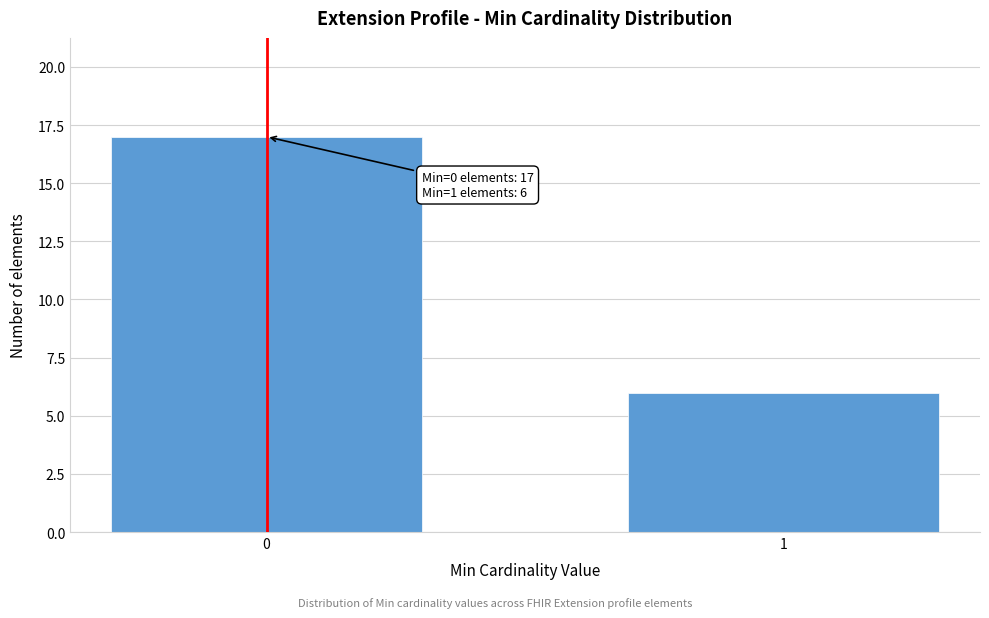

Reading left to right, what are all the values shown in this chart?

17	6